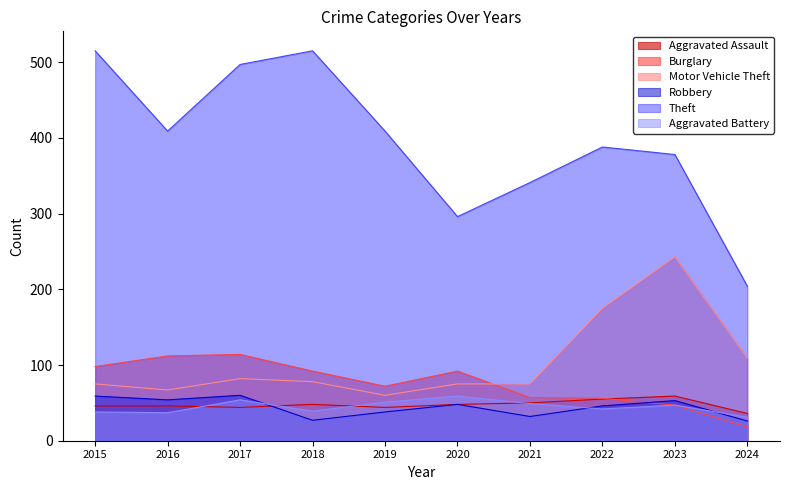

The value of Motor Vehicle Theft at 2024 is 109. True or false?

True